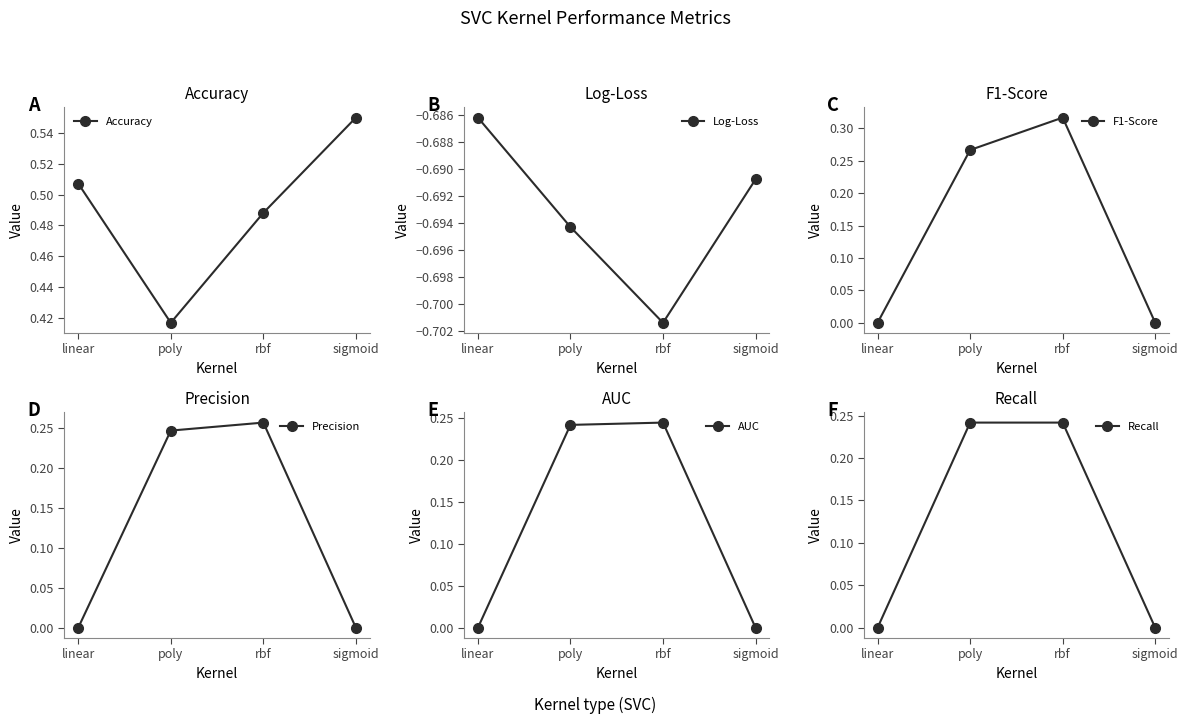

In Precision, how many points are higher than both neighbors (excluding endpoints)?

1